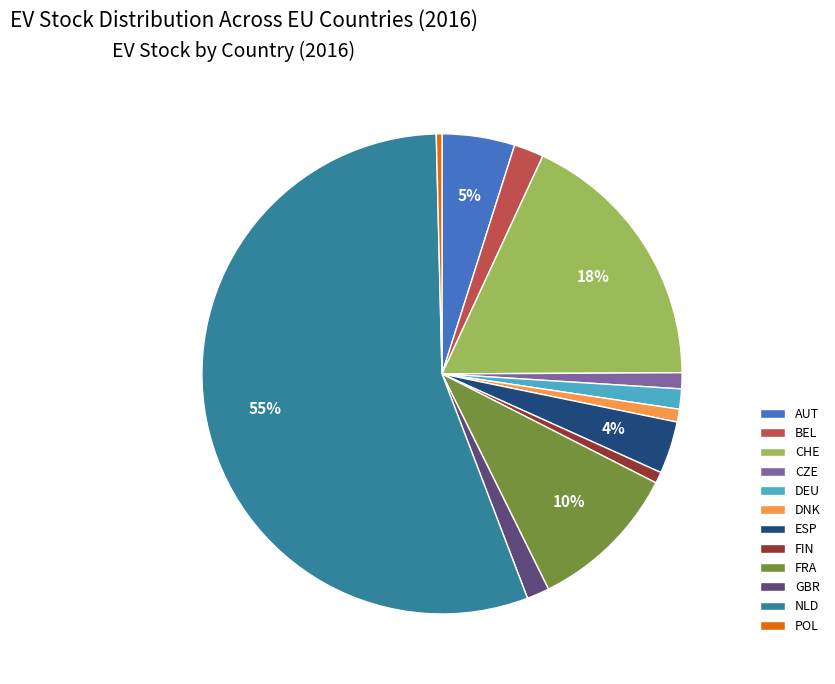

What is the largest slice in the pie chart?

NLD